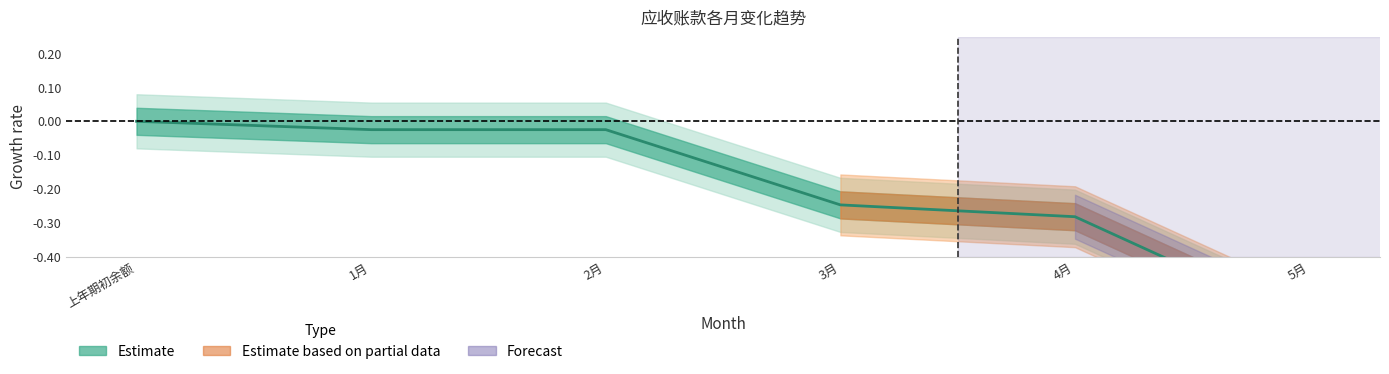

Which has a higher value, 1月 or 3月?

1月